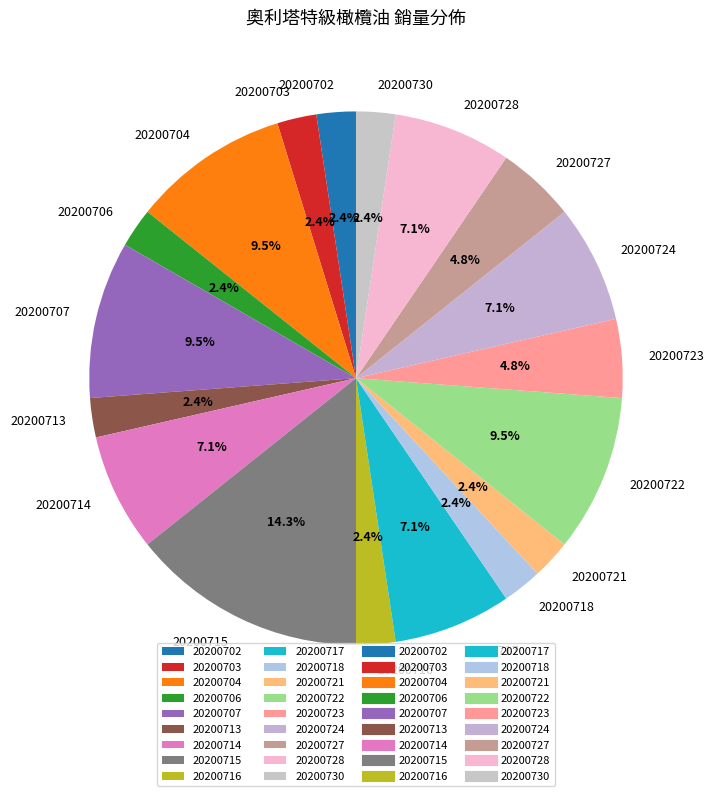

Between 20200707 and 20200727, which is larger?

20200707